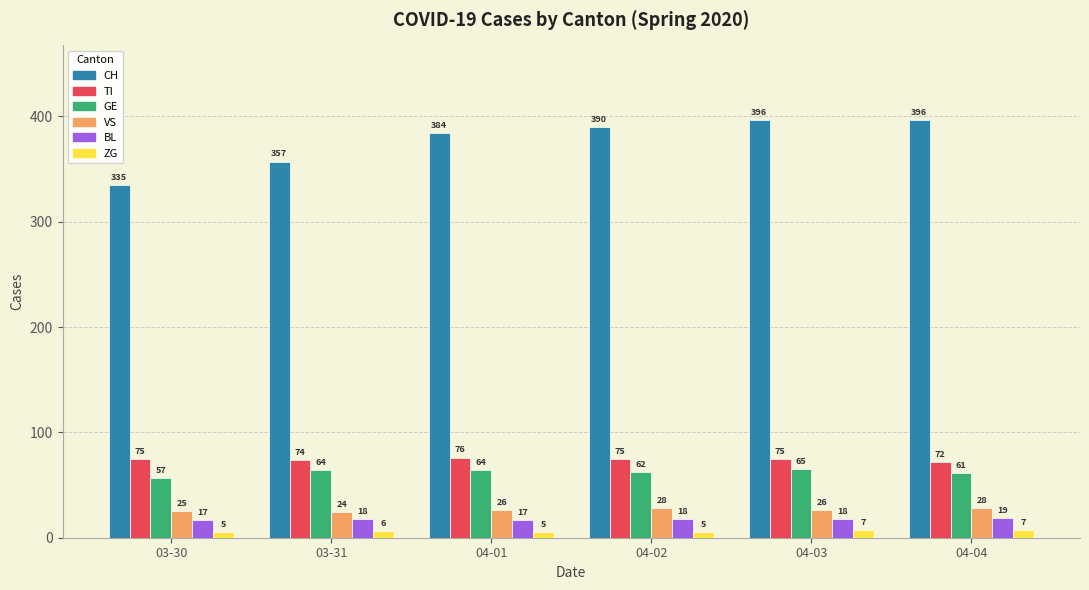

How many bars are there in each group?

6